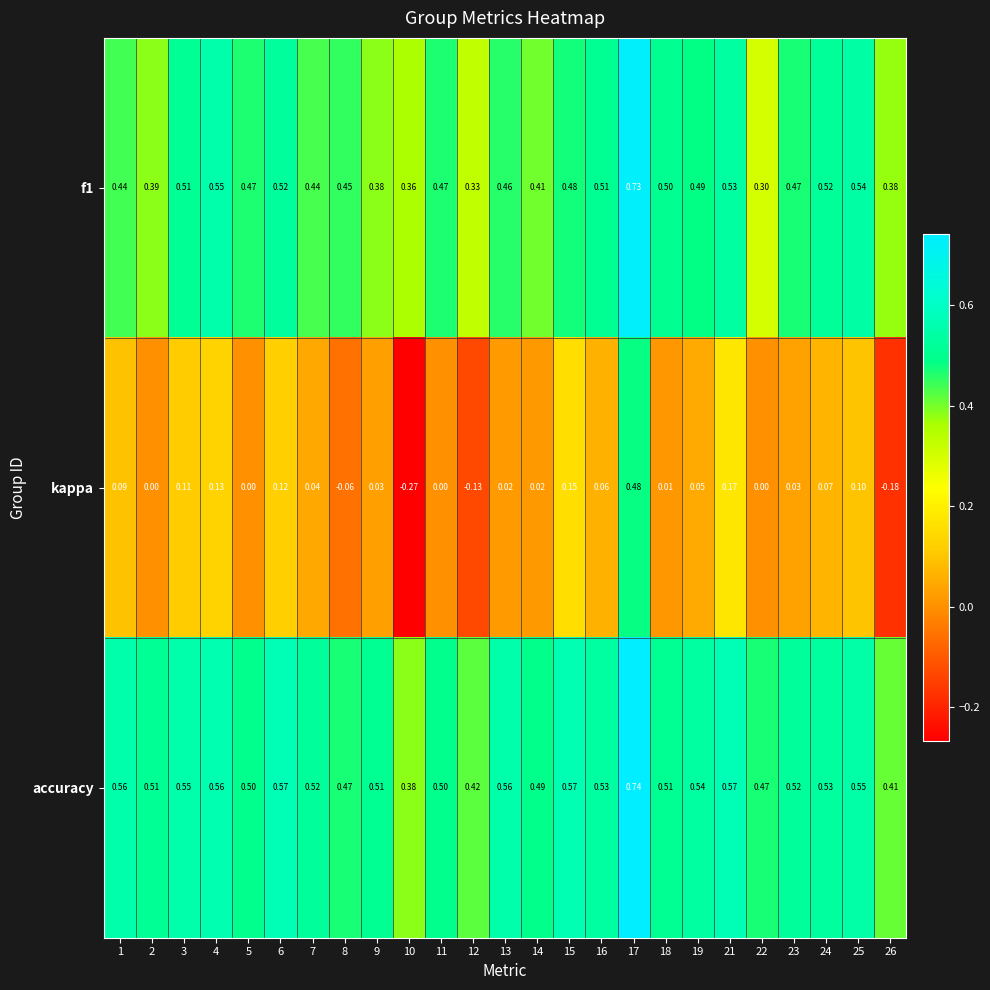

Is the value of accuracy at 1 greater than the value of kappa at 12?

Yes